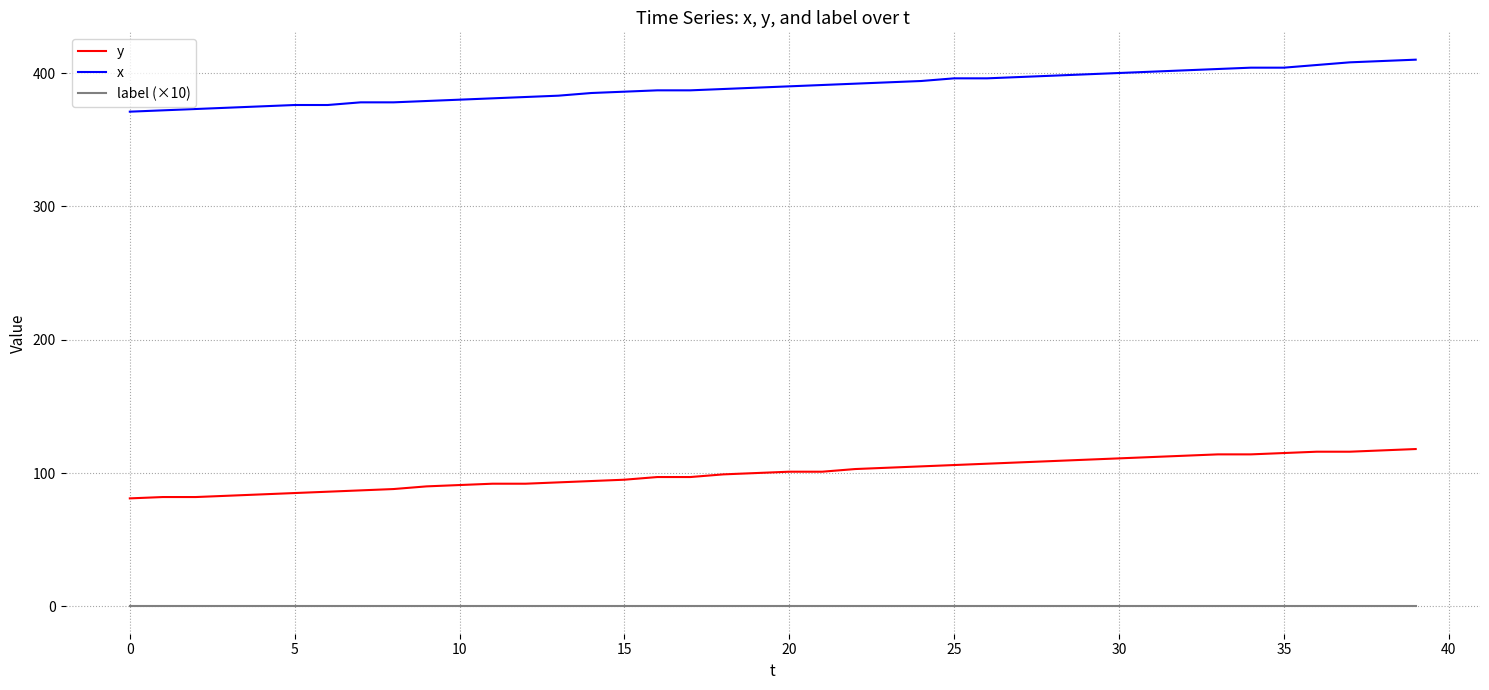

Which series has the largest total across all categories?

x